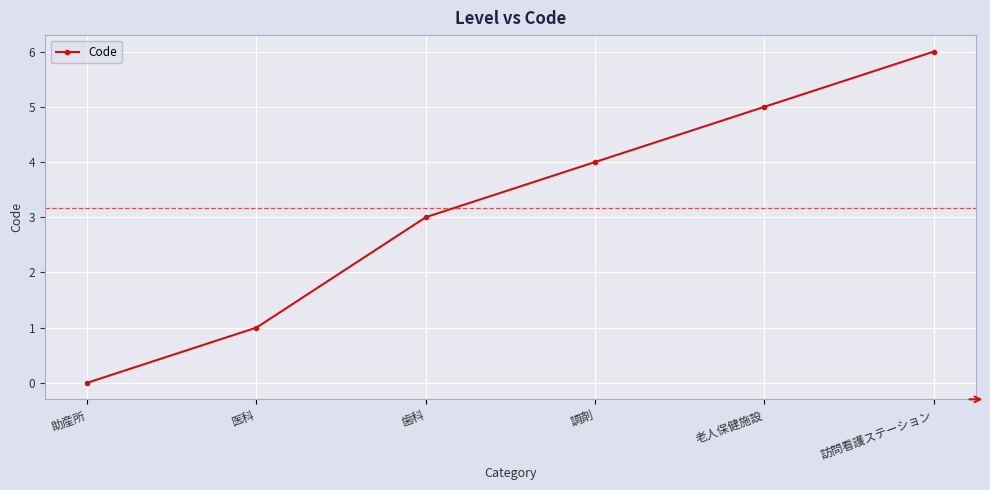

What position from the right is 助産所?

6